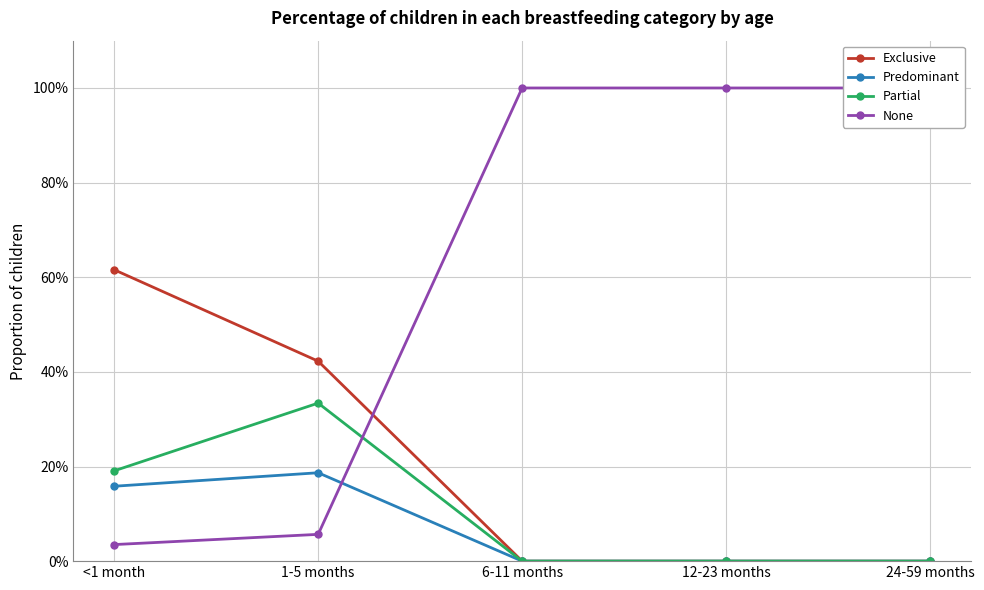

What is the difference between the second highest and second lowest values in the None series?

0.9